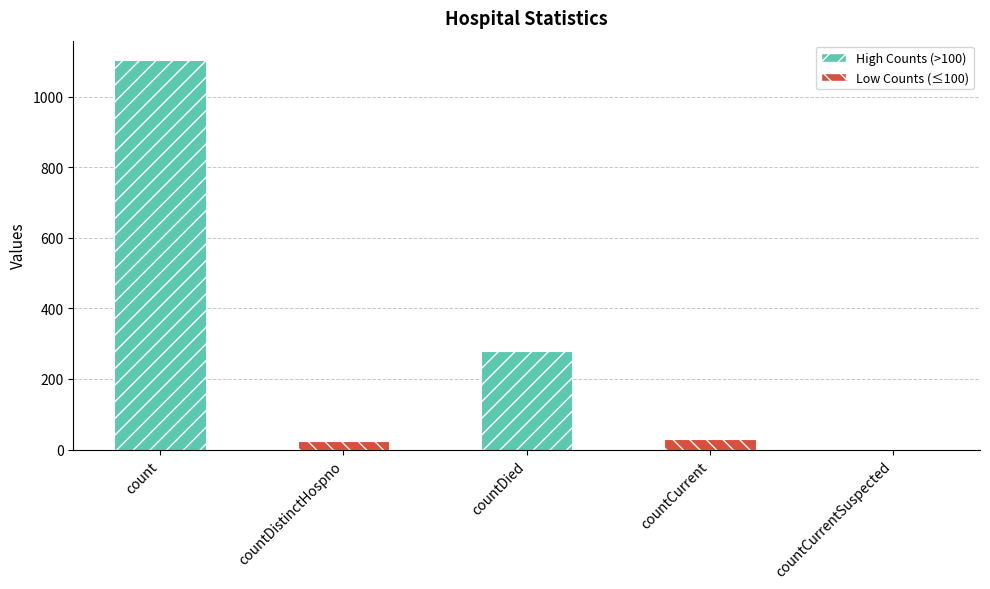

What is the change in value from count to countDistinctHospno?

-1081